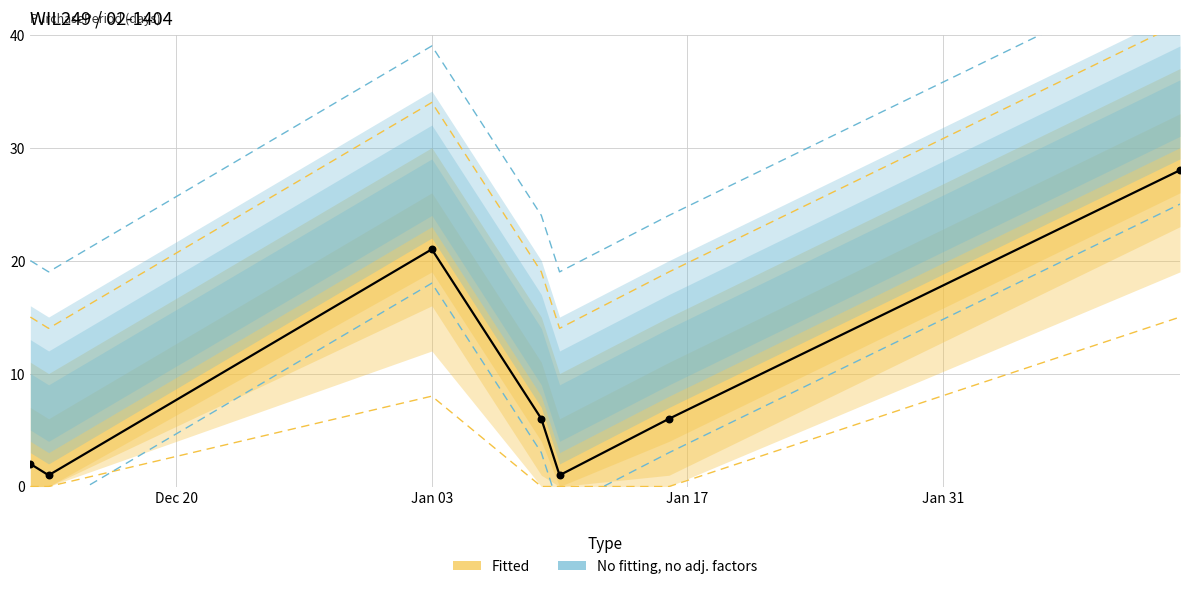

What is the change in value from 2017-01-03 to 2017-01-10?

-20